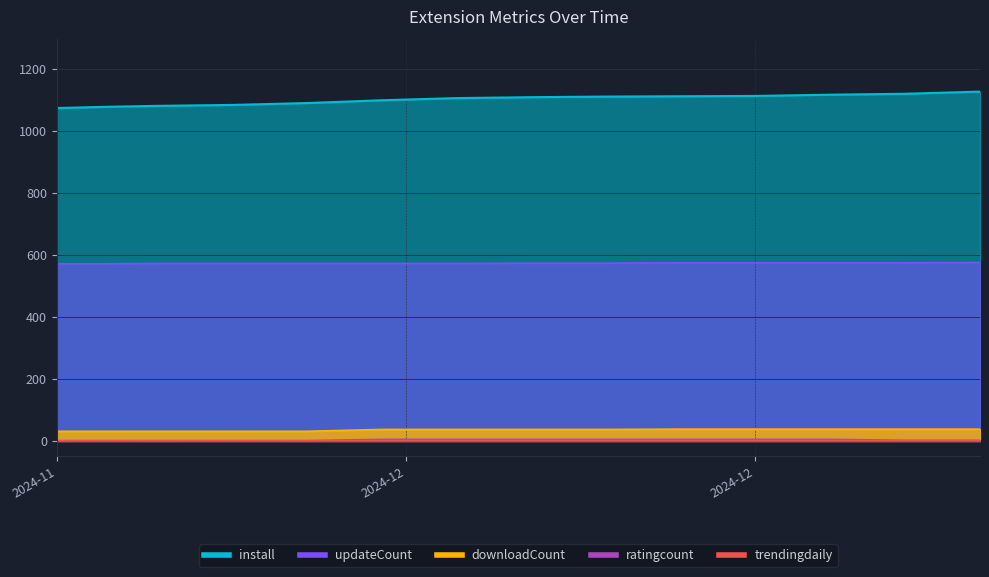

True or false: downloadCount has a value of 38.0 at 2024-12-21.

True